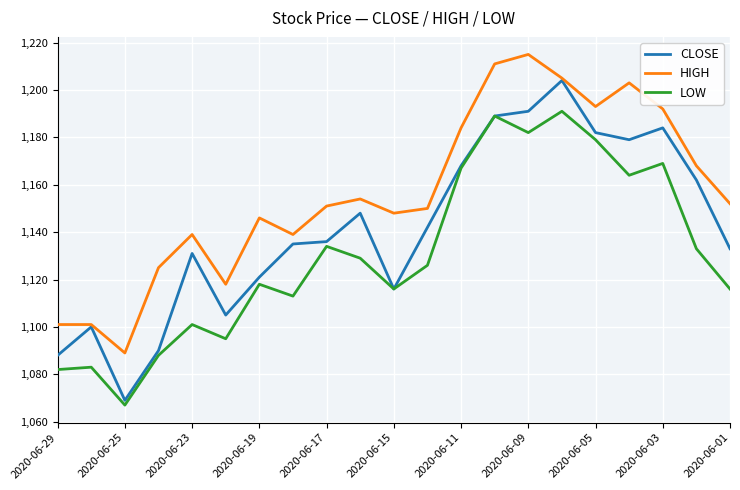

Rank the series by their maximum value, from lowest to highest.

LOW, CLOSE, HIGH